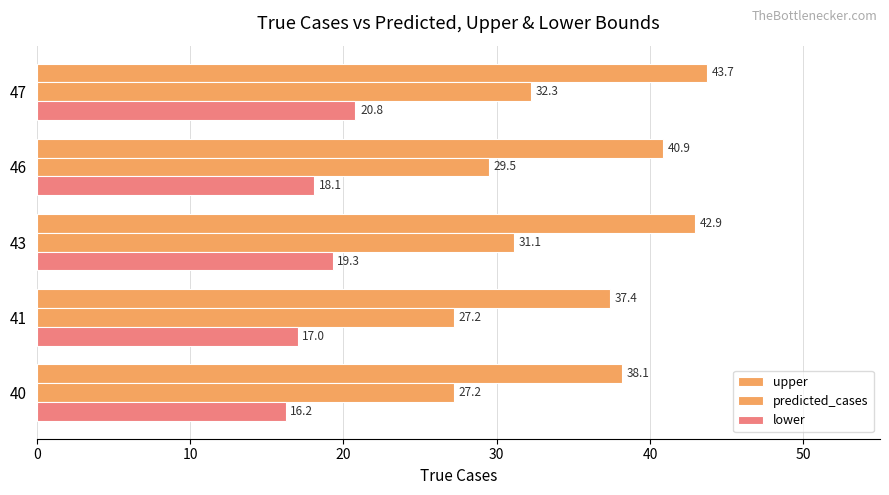

Rank the series by their maximum value, from highest to lowest.

upper, predicted_cases, lower